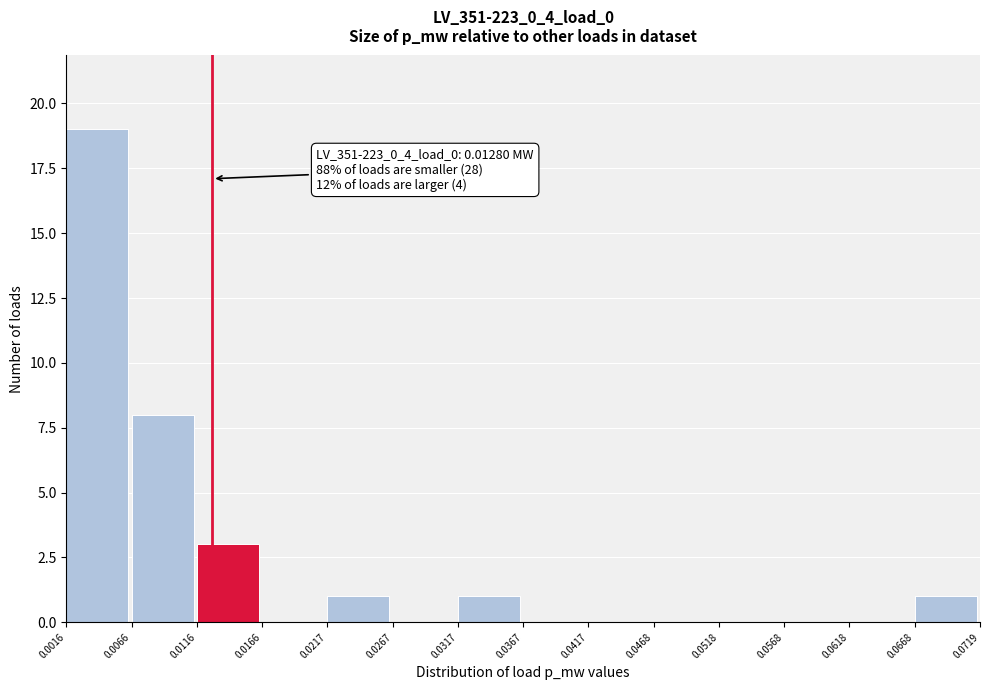

Which range on the x-axis has the tallest bar?

0.0016 to 0.0066